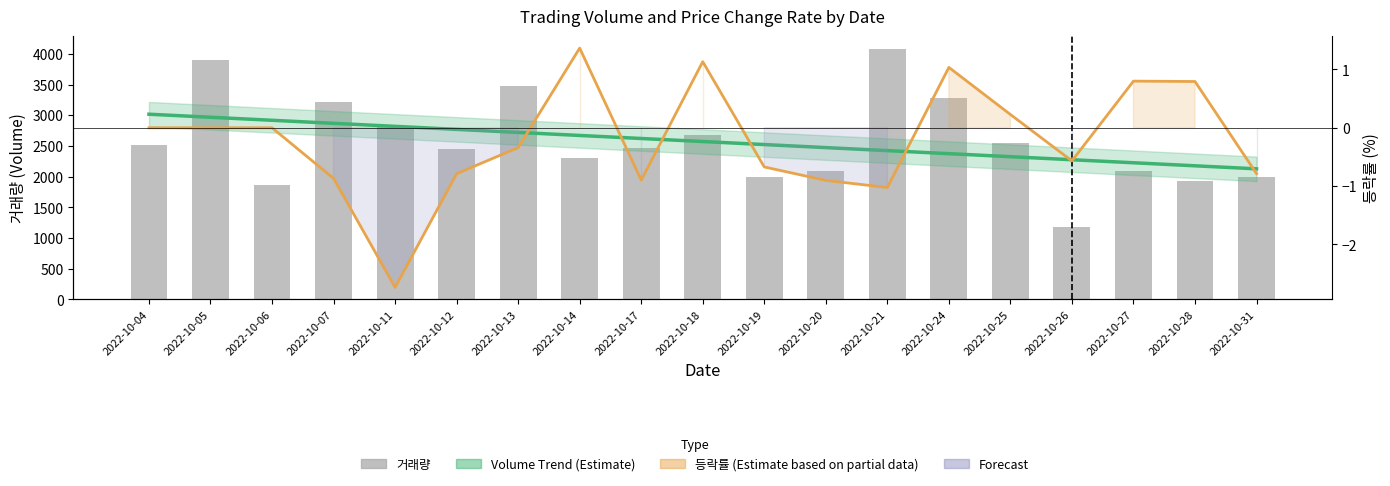

How many groups of bars are there?

19